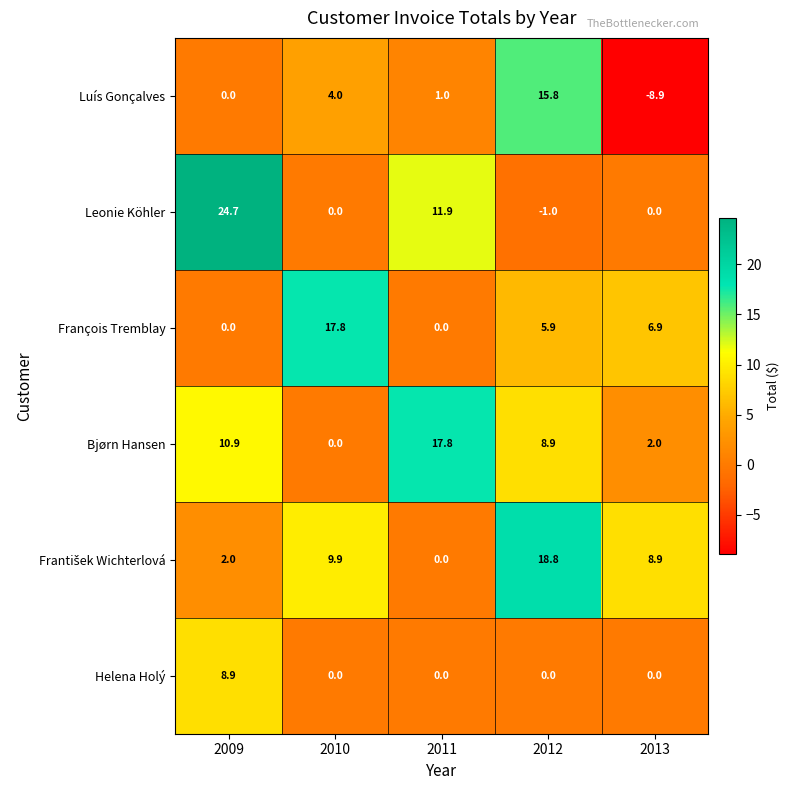

The François Tremblay series shows 0.0 at 2009. True or false?

True